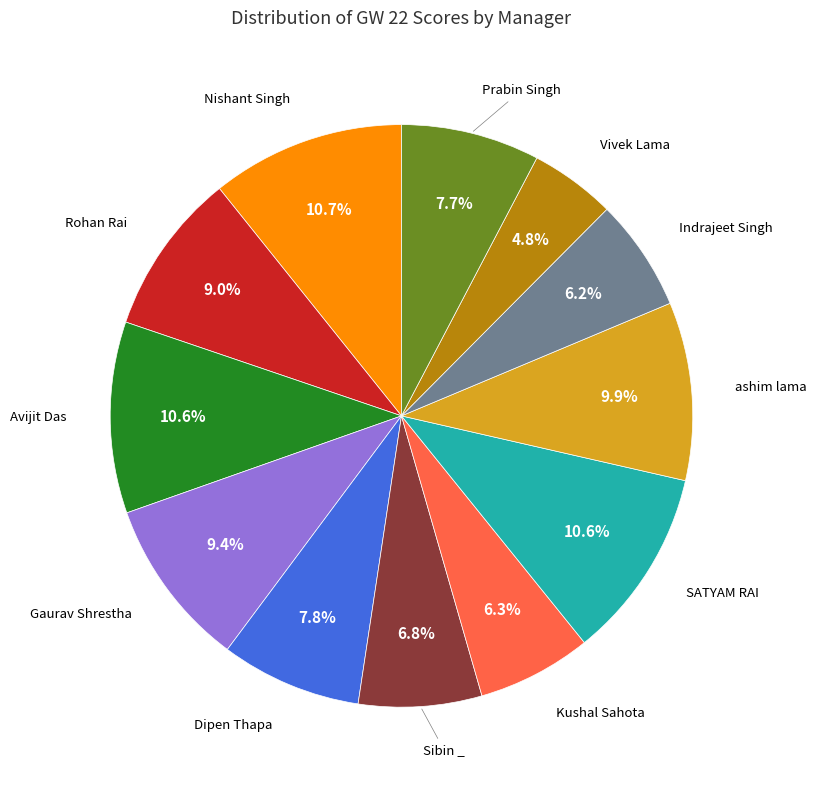

Is there any slice that represents more than half of the pie?

No